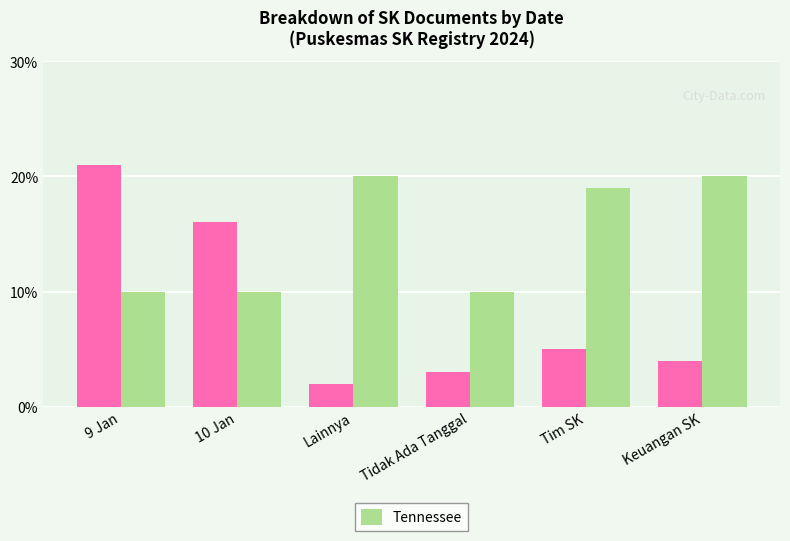

What is the spread (max minus min) of values at Tim SK?

14